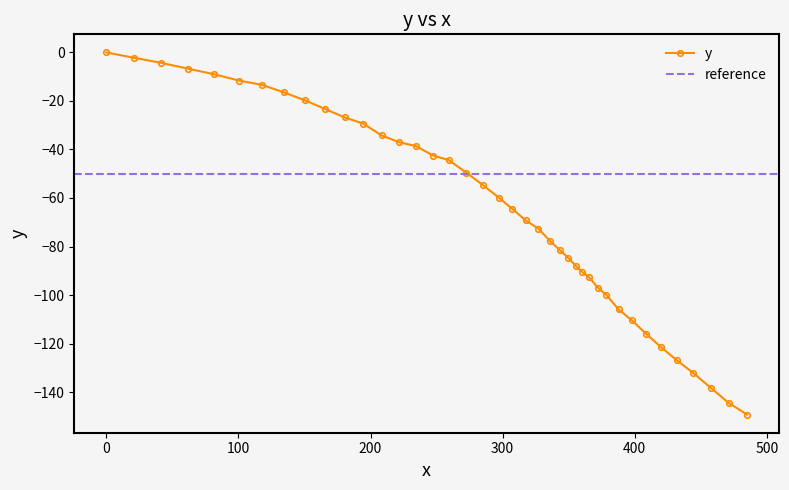

What is the minimum value shown in the chart?

-149.3